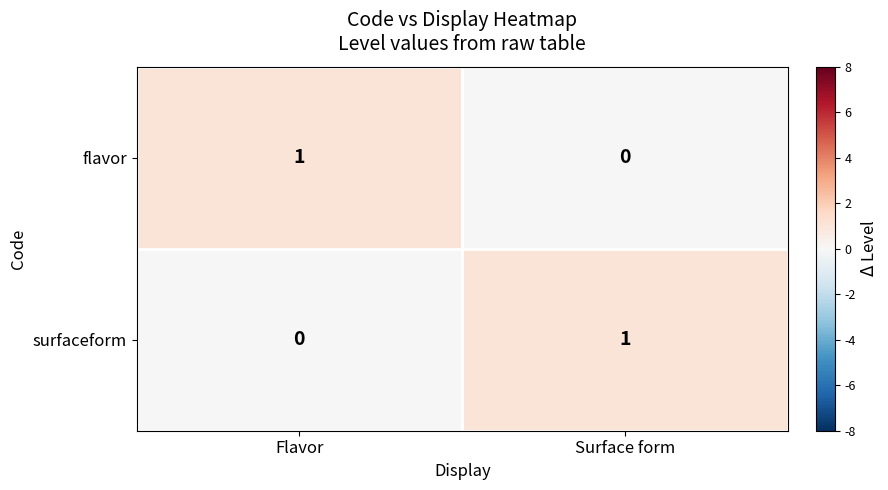

Is the value of surfaceform at Surface form greater than the value of flavor at Surface form?

Yes